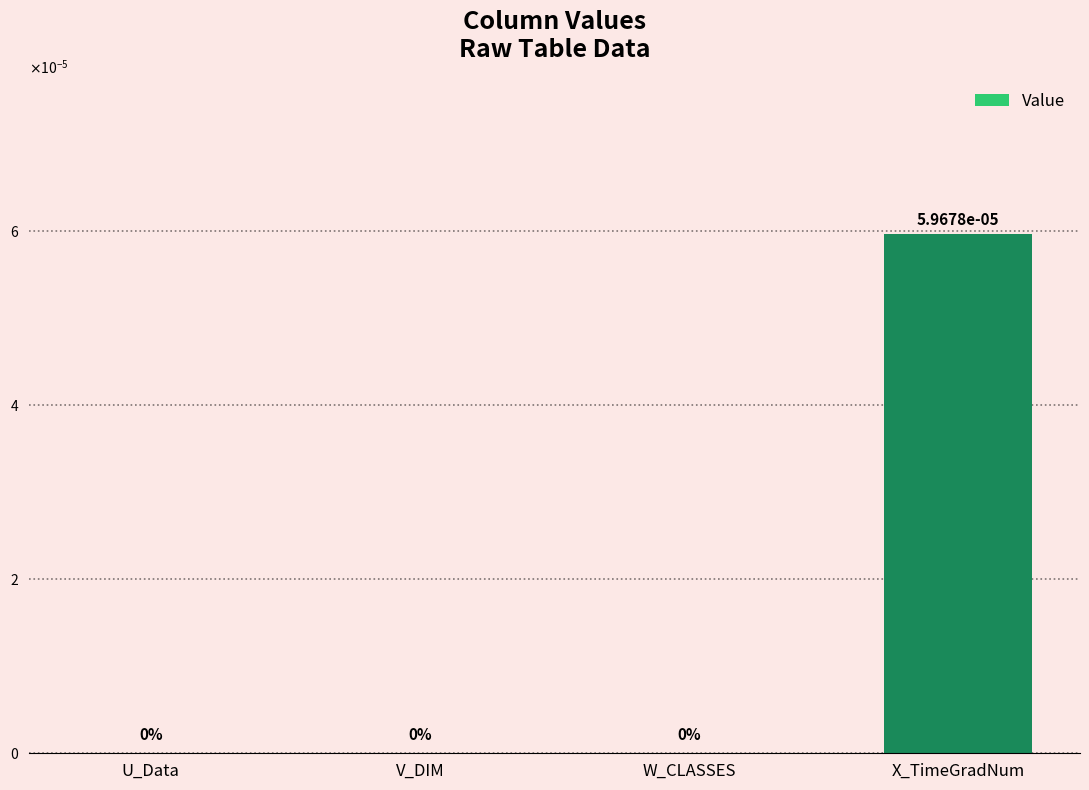

Are the bars horizontal?

No